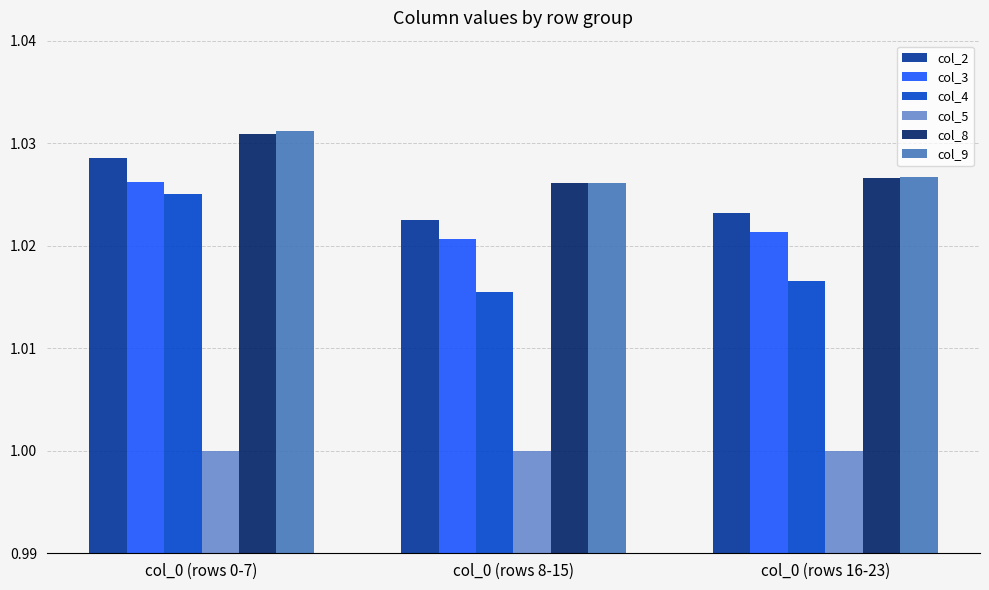

True or false: col_3 has a value of 1.6 at col_0 (rows 16-23).

False